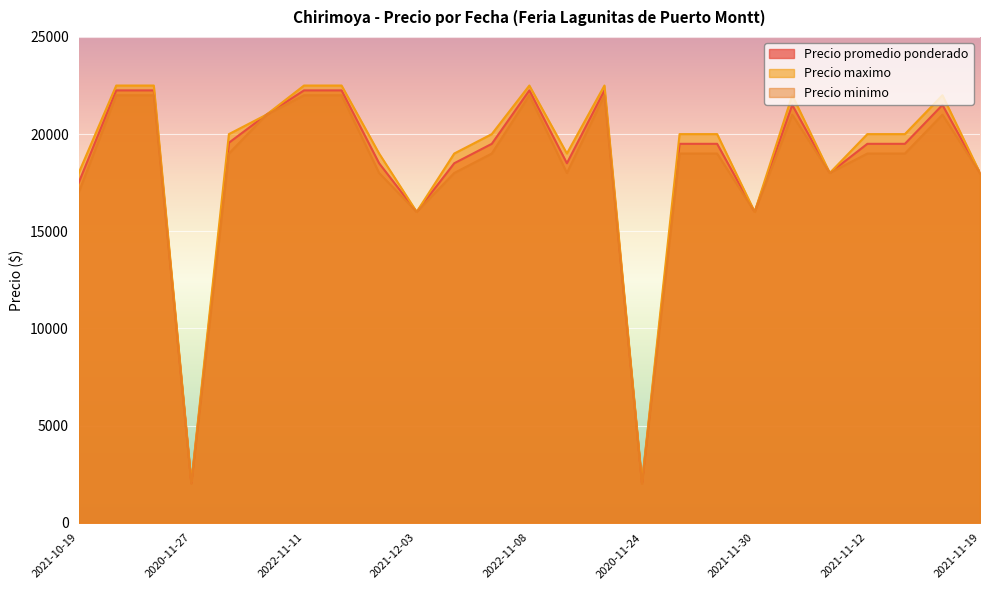

What is the spread (max minus min) of values at 2021-10-26?

1000